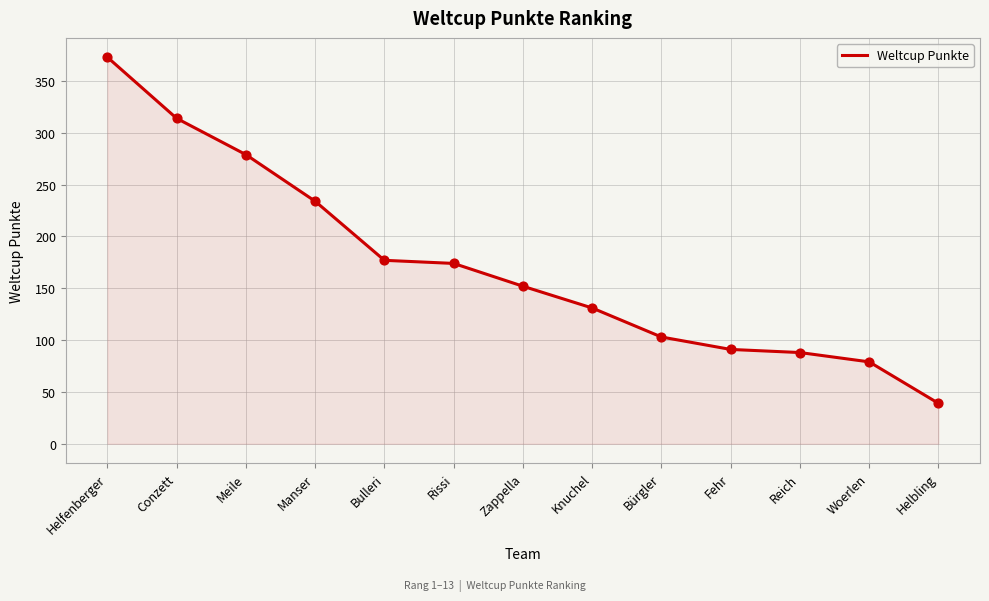

What is the ratio of the value at Helfenberger to the value at Knuchel?

2.8